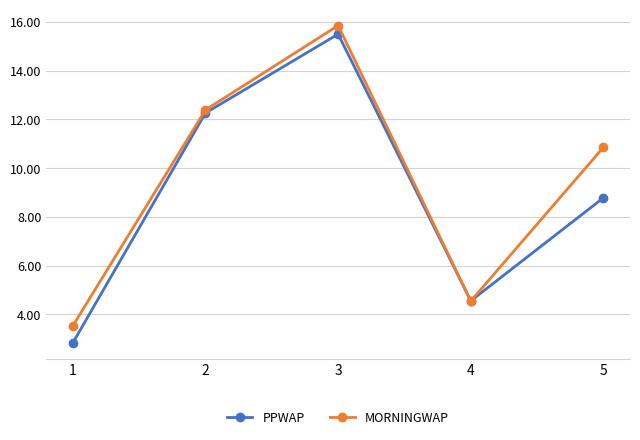

What is the minimum value shown in the chart?

2.8